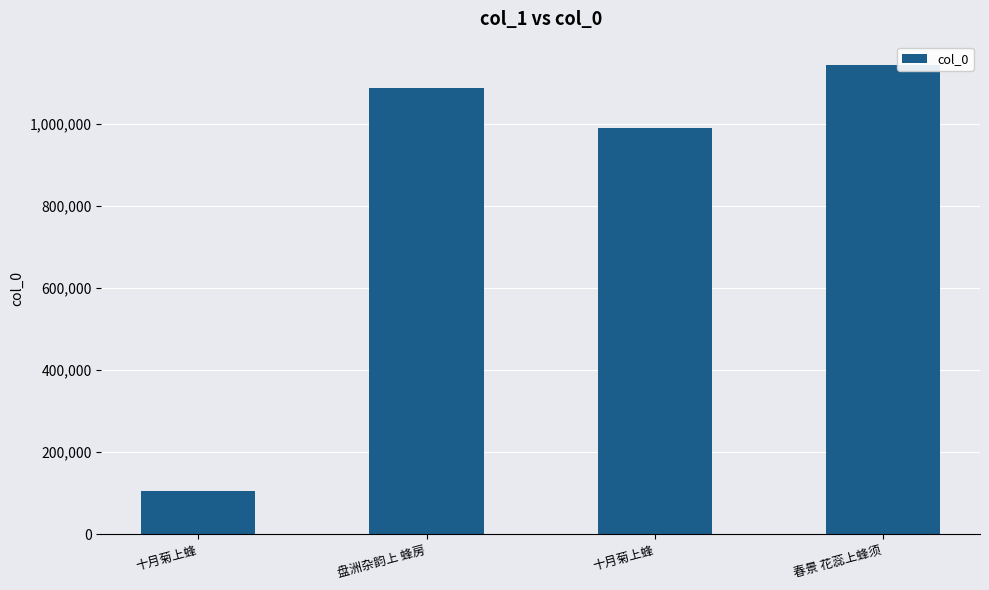

How many values are below 1086948?

2